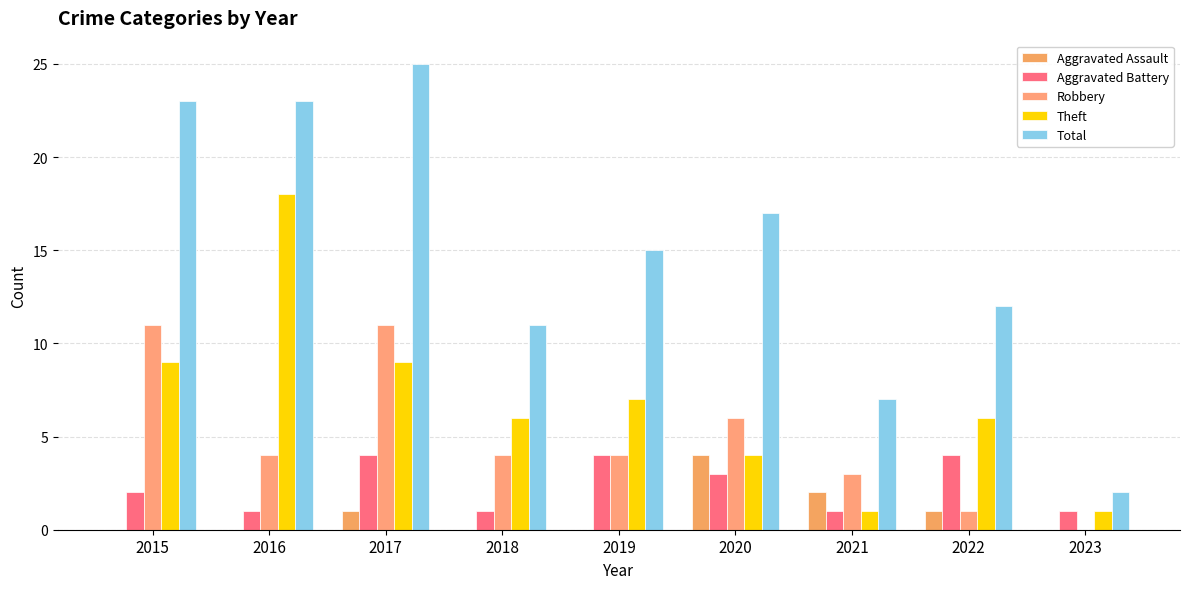

At which label does Theft first exceed 6?

2015